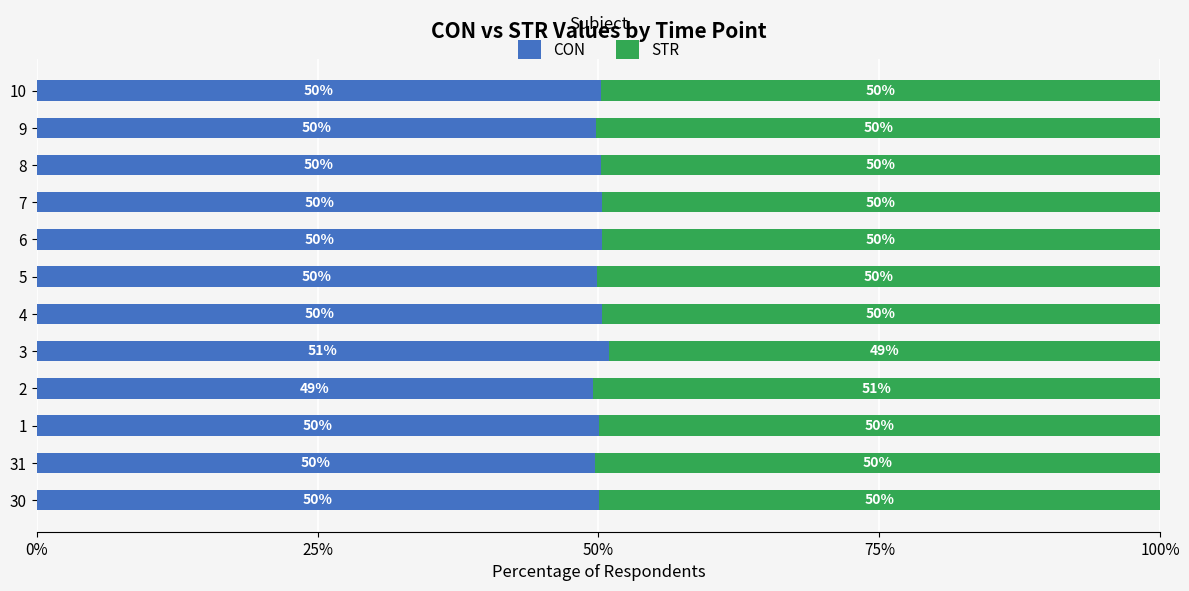

True or false: CON has a value of 49.5 at 2.

True